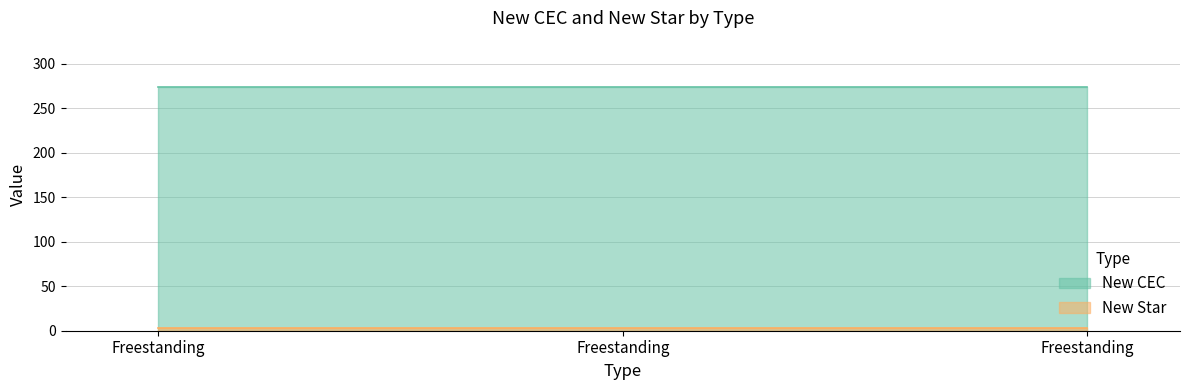

Rank the categories by New Star value from highest to lowest.

Freestanding, Freestanding, Freestanding